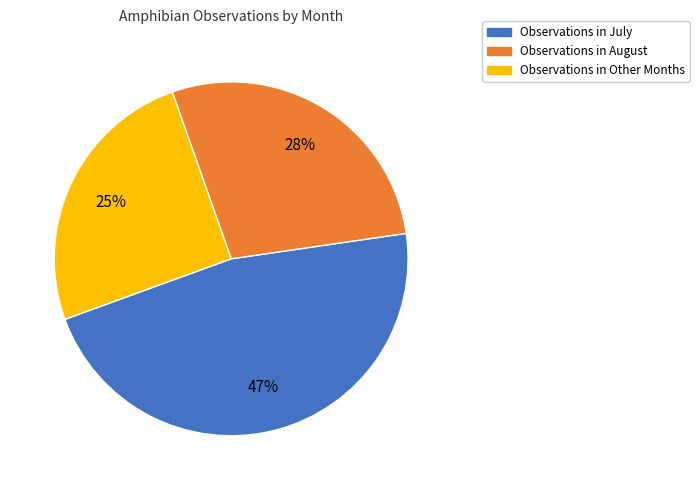

Does any single category account for the majority?

No